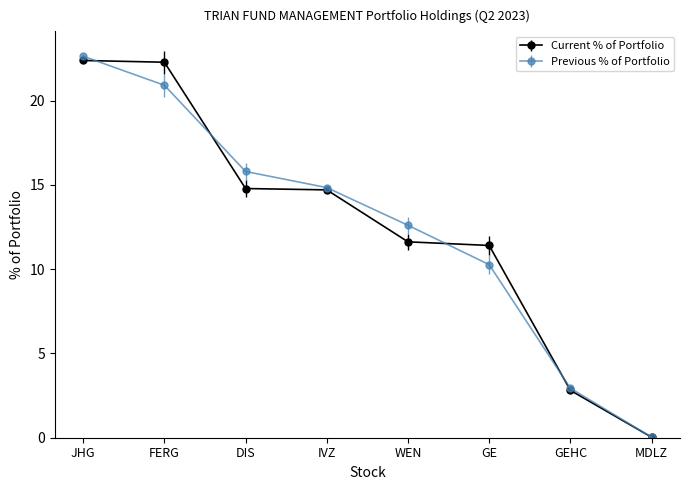

Rank the categories by Previous % of Portfolio value from lowest to highest.

MDLZ, GEHC, GE, WEN, IVZ, DIS, FERG, JHG